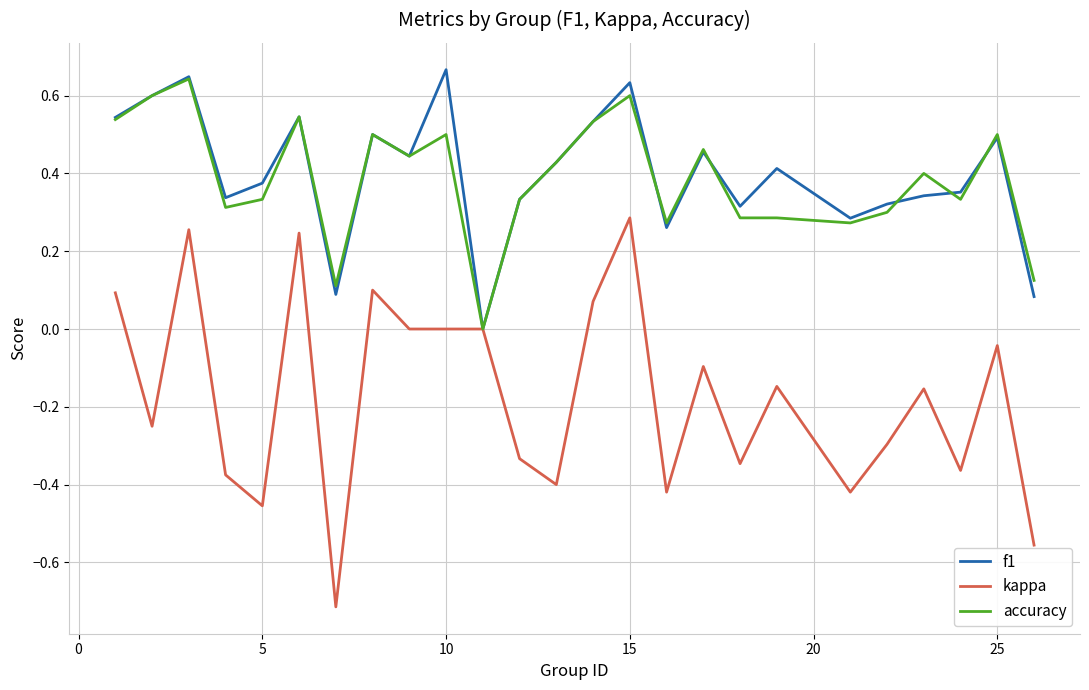

What is the smallest value displayed?

-0.7